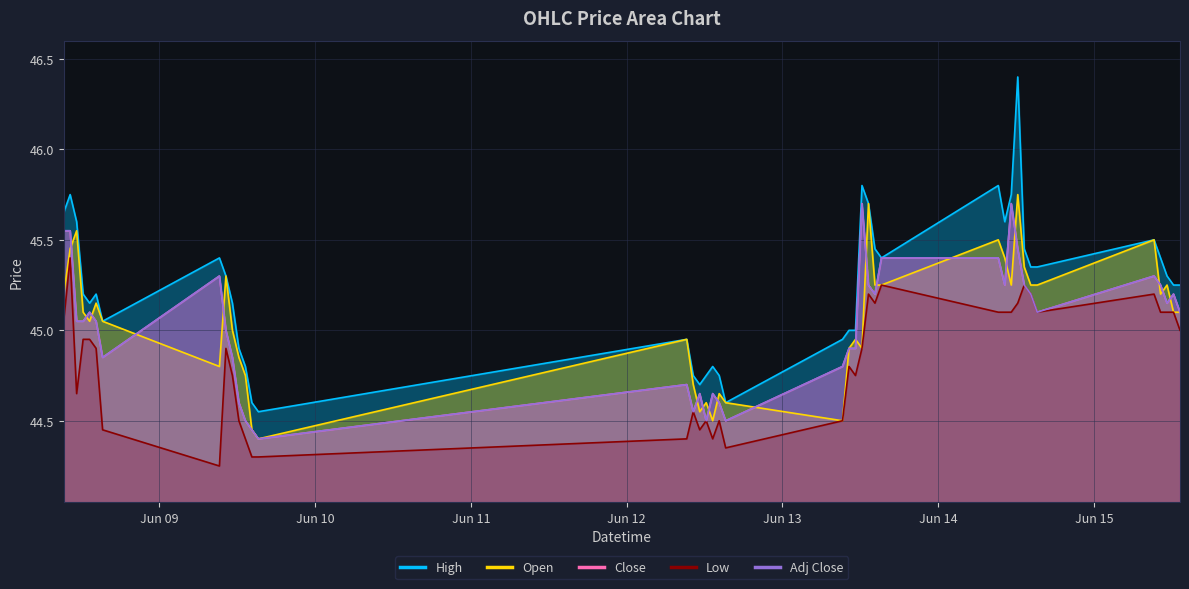

Which series has the widest spread of values?

High